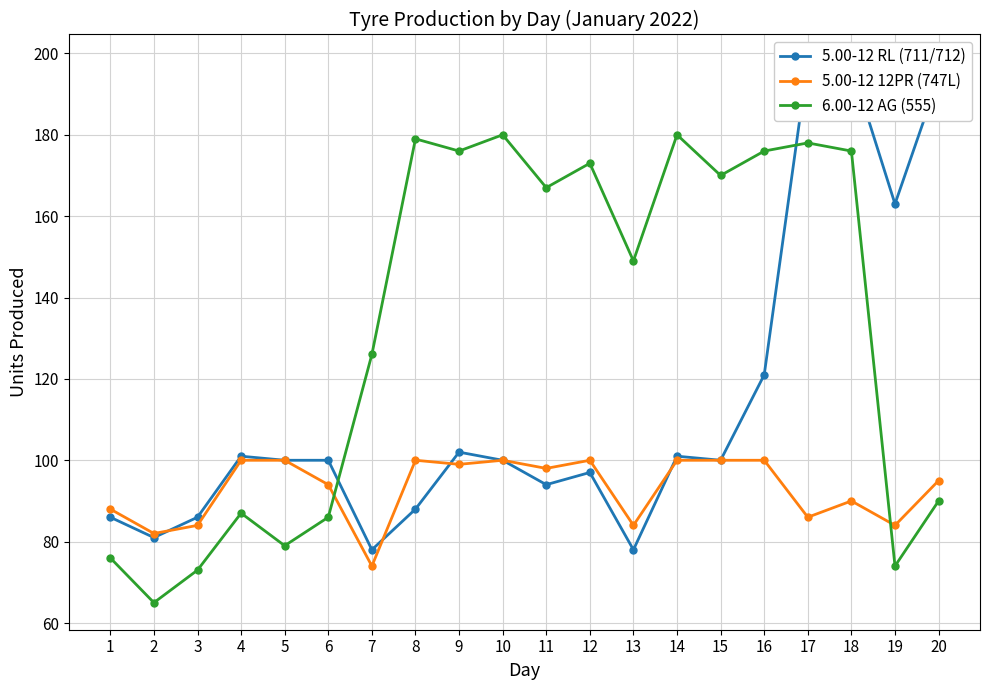

What are all the series names shown in the legend?

5.00-12 RL (711/712), 5.00-12 12PR (747L), 6.00-12 AG (555)